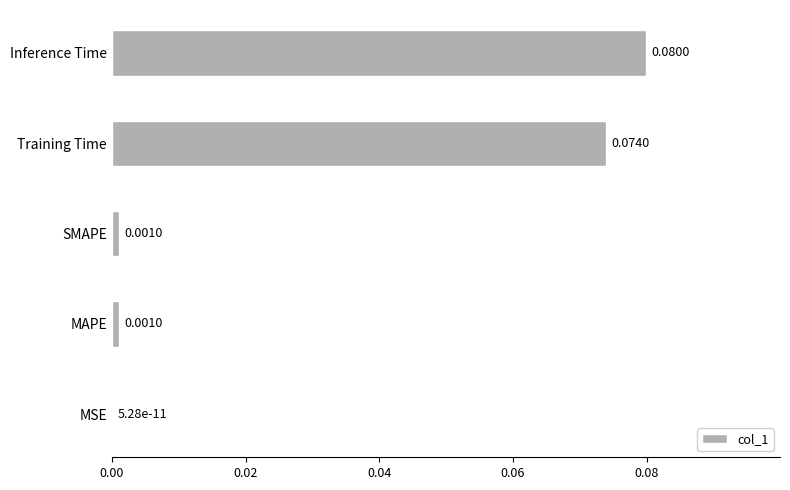

Between SMAPE and MSE, which is larger?

SMAPE